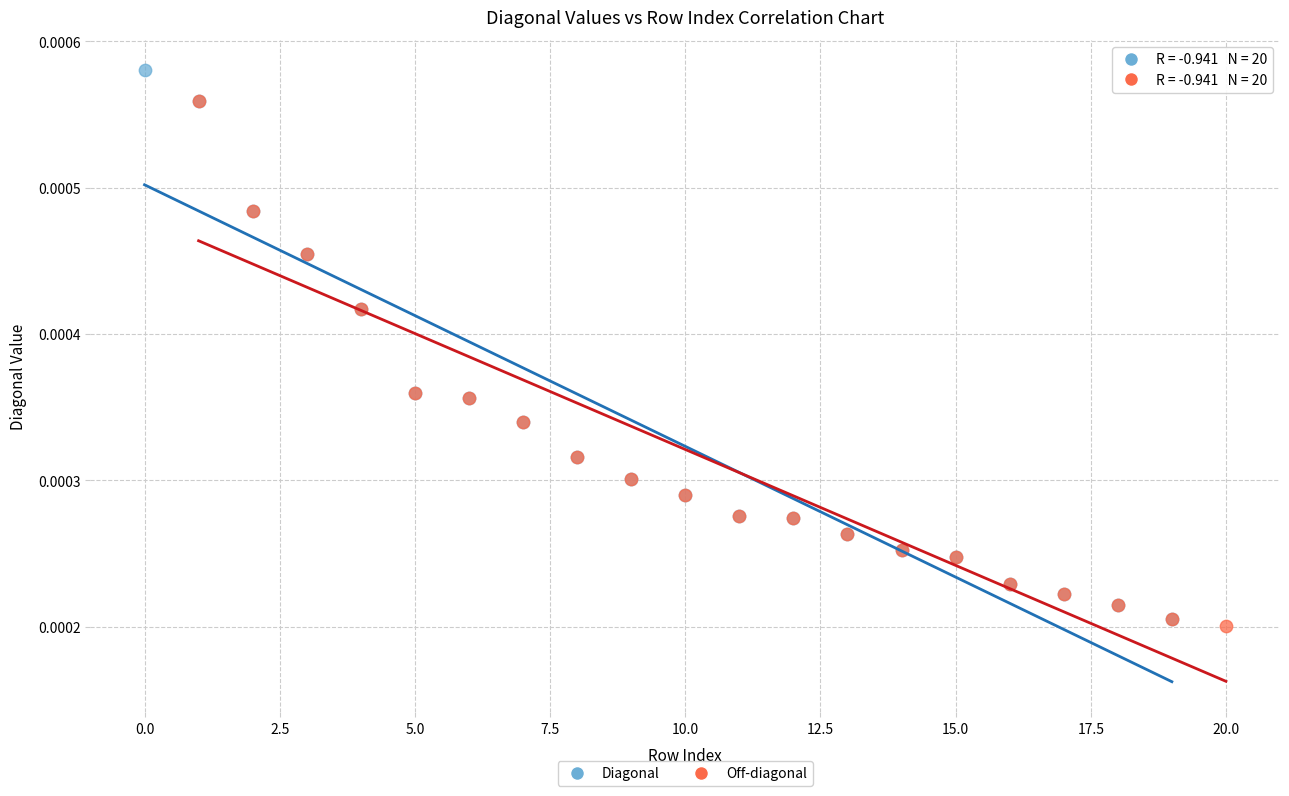

Which series has the largest Y range (max minus min)?

Diagonal